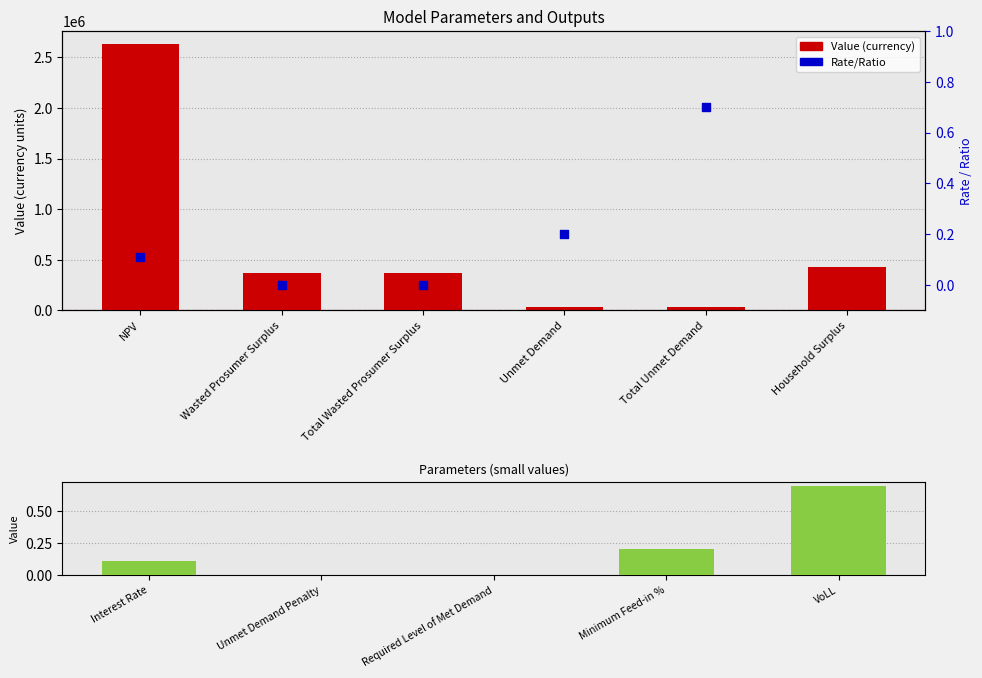

What is the change in value from Total Wasted Prosumer Surplus to Total Unmet Demand?

-340621.5